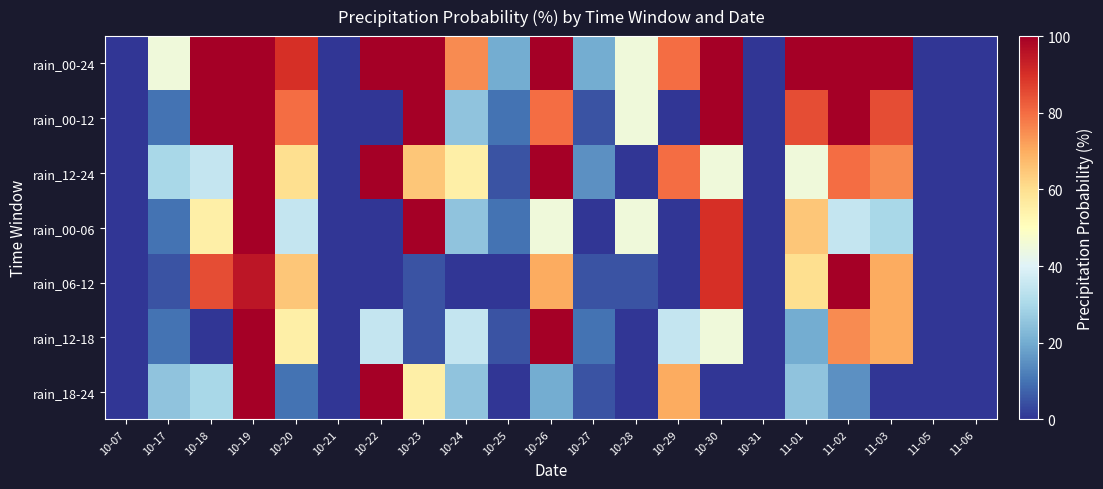

Which series has the widest spread of values?

rain_00-24